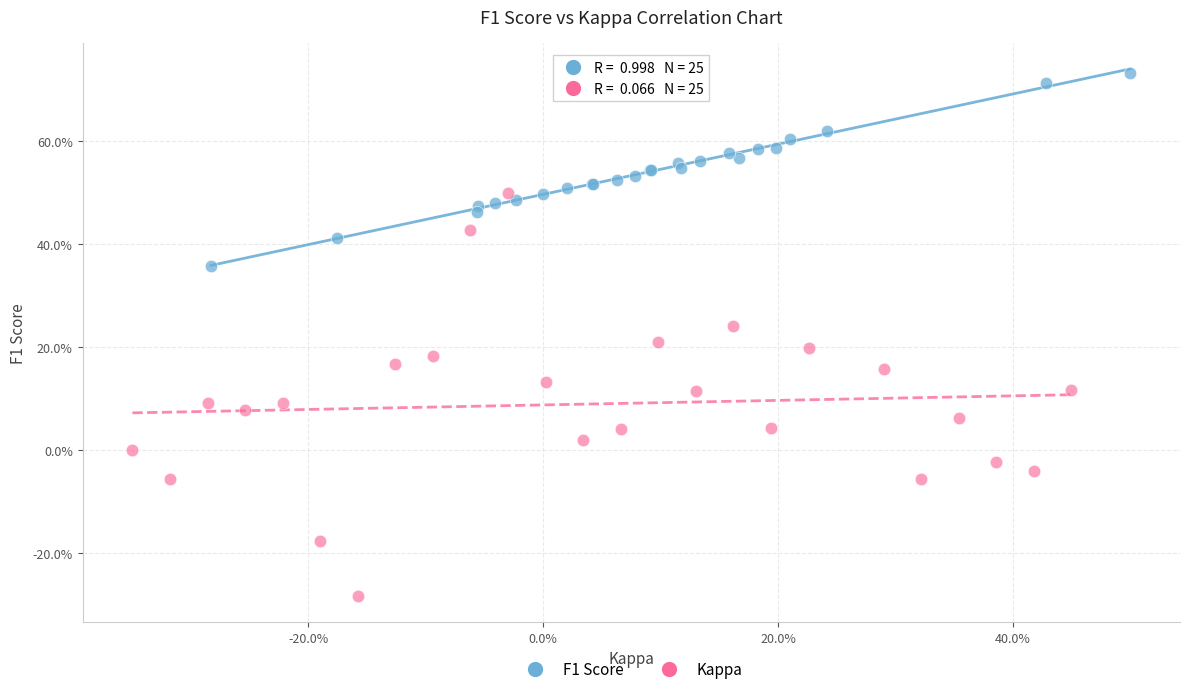

Which series has the widest spread of Y values?

Kappa